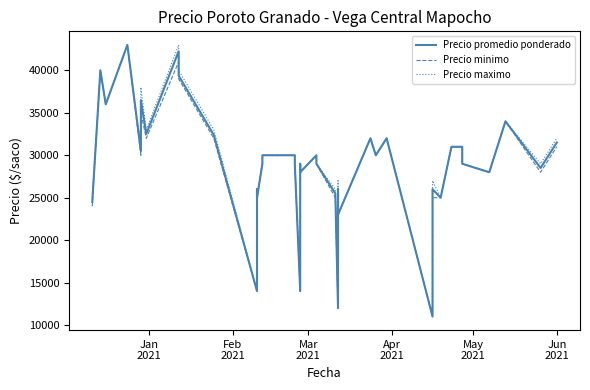

True or false: Precio maximo and Precio promedio ponderado intersect in this chart.

False